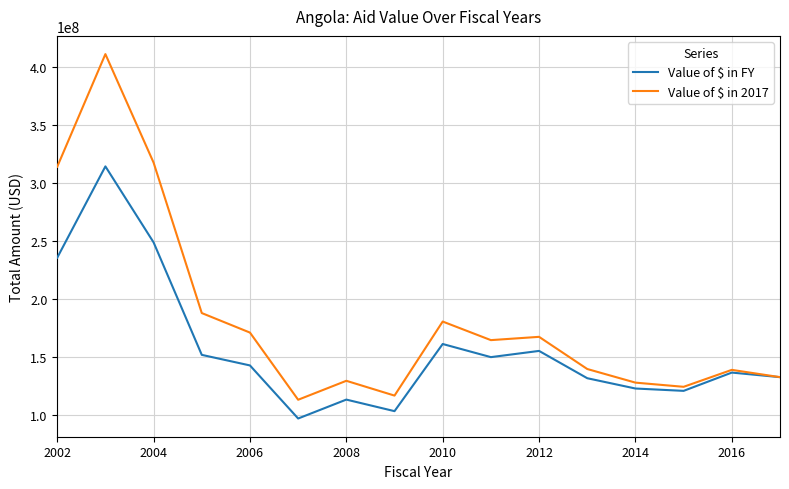

Which series has the largest total across all categories?

Value of $ in 2017